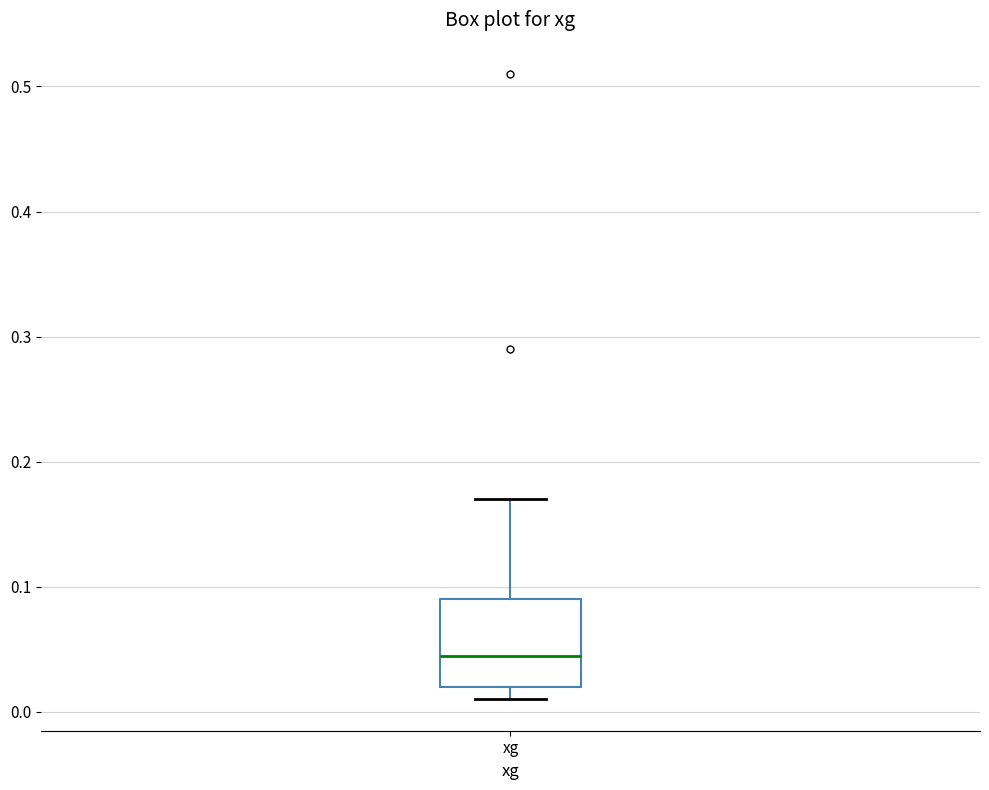

Where is the lower edge of the box for xg on the y-axis? The values are not printed on the chart, so give them approximately, as read against the axis.

0.02